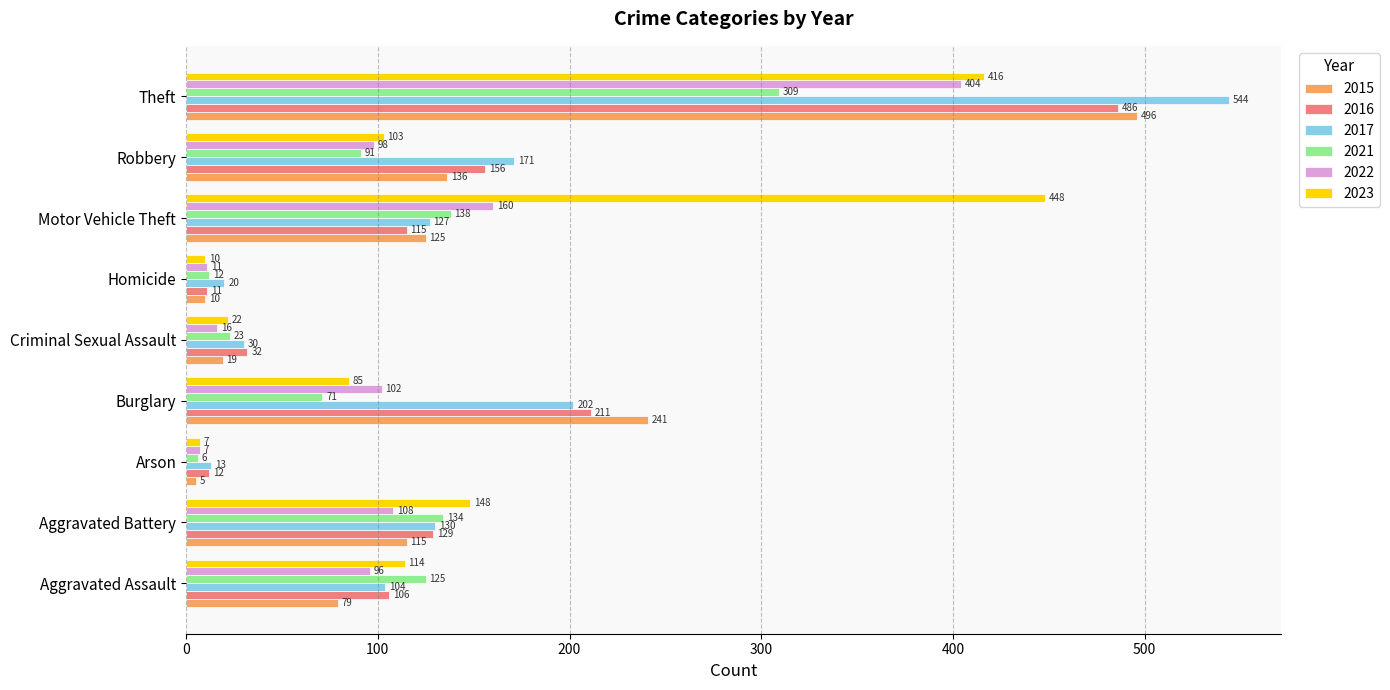

How many values in the 2016 series are below 115?

4